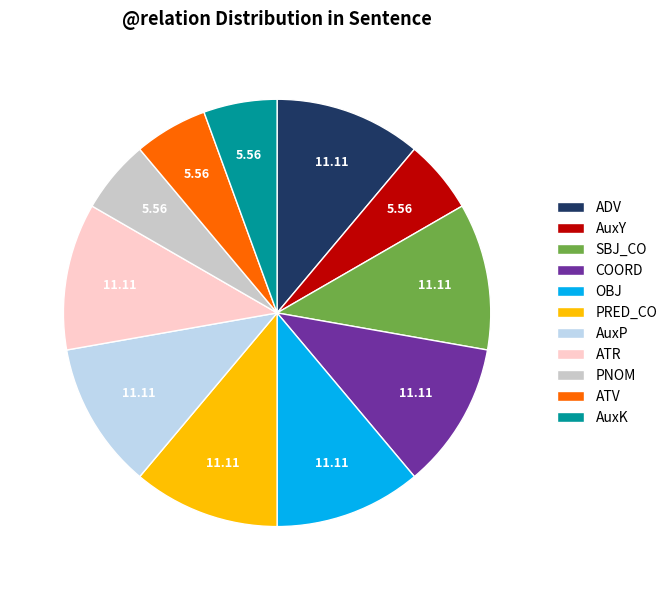

Count the number of slices in the pie.

11